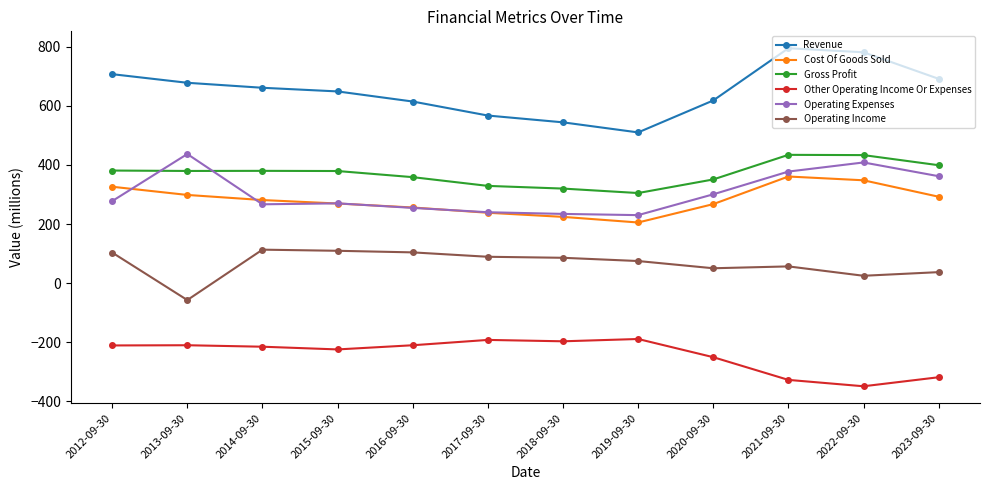

True or false: Operating Expenses has a value of 456.3 at 2020-09-30.

False